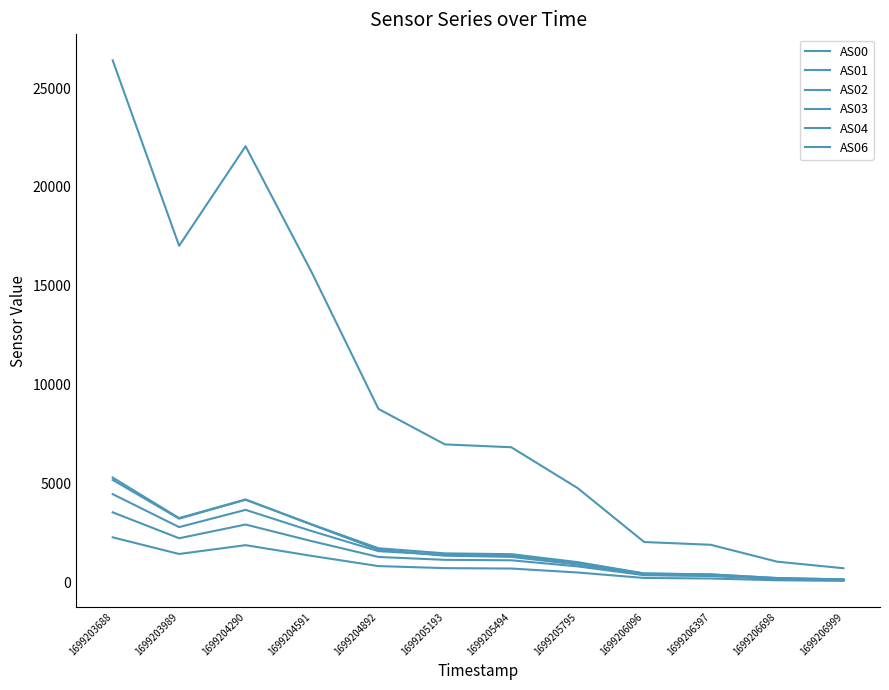

List the series in order of their peak value, highest first.

AS04, AS06, AS03, AS02, AS01, AS00